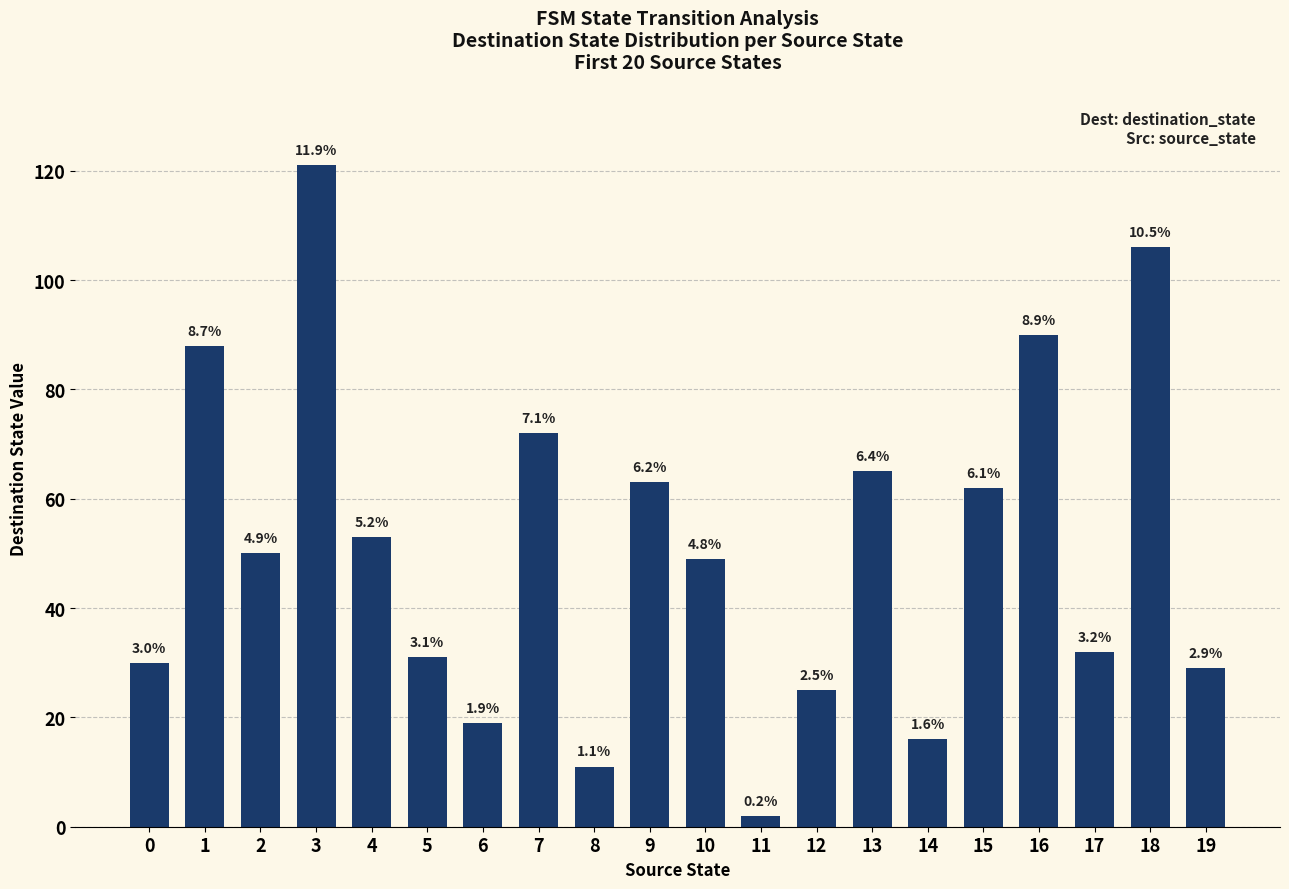

List the labels in order of value, largest first.

3, 18, 16, 1, 7, 13, 9, 15, 4, 2, 10, 17, 5, 0, 19, 12, 6, 14, 8, 11